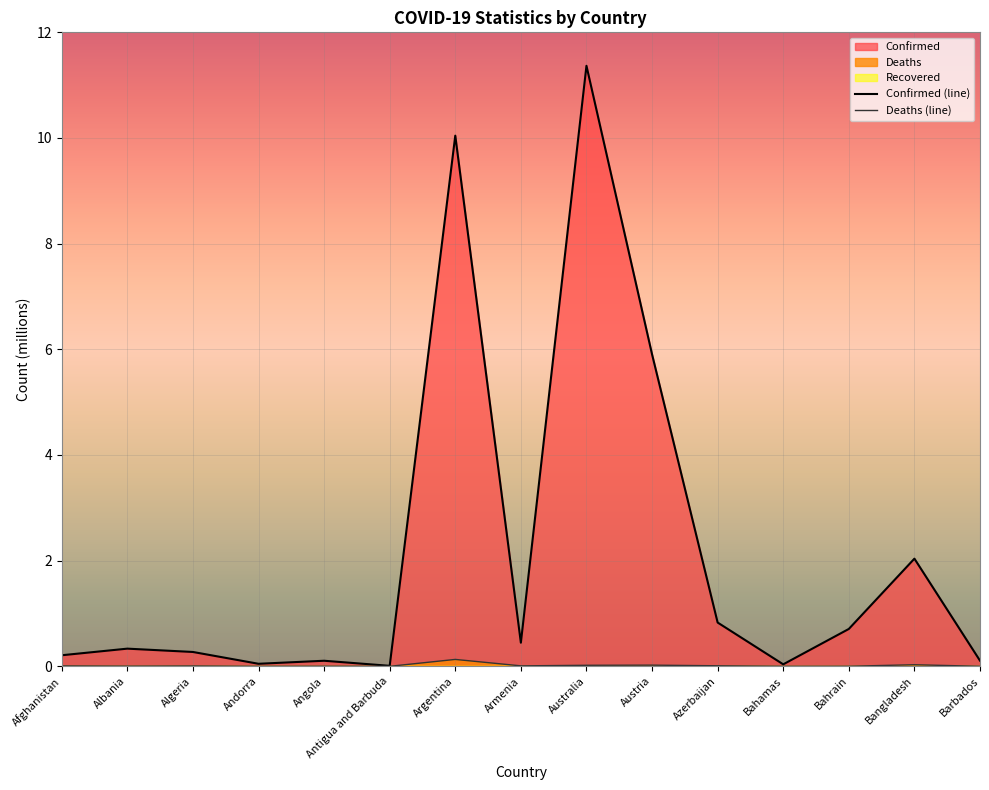

True or false: Deaths has more than 1 interior local peaks.

True